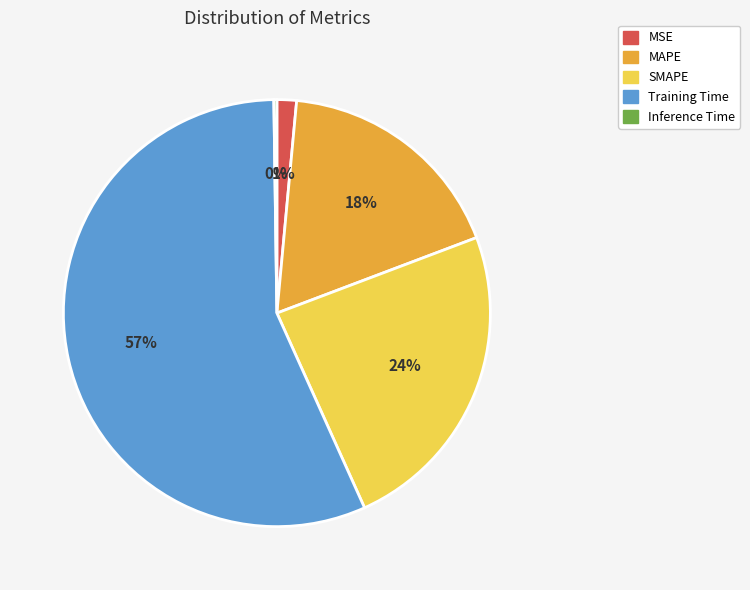

True or false: MAPE accounts for 18% of the total.

True